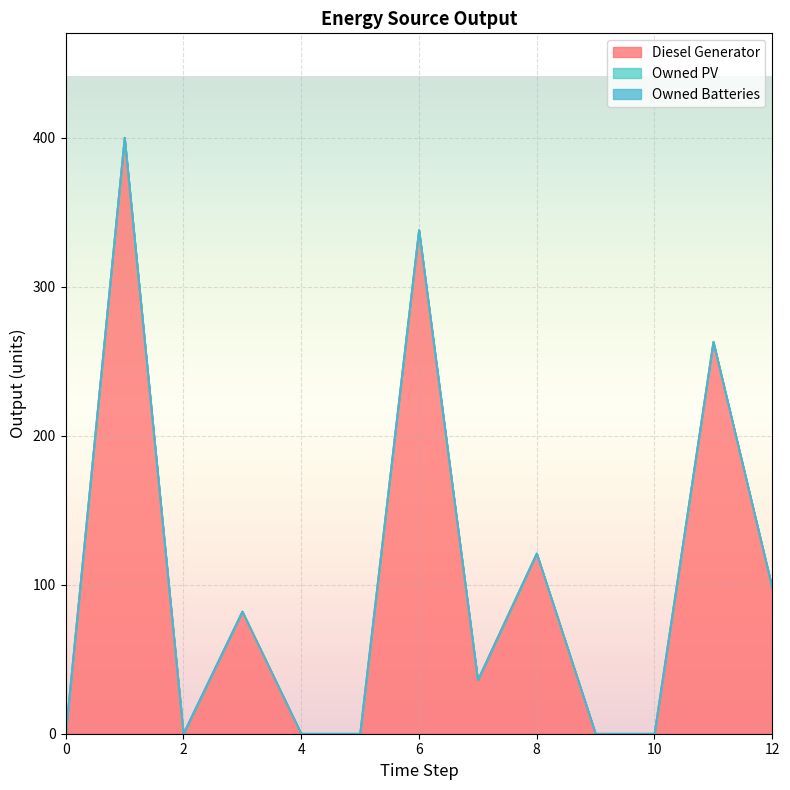

At 8, list the series in order from largest to smallest.

Diesel Generator, Owned PV, Owned Batteries